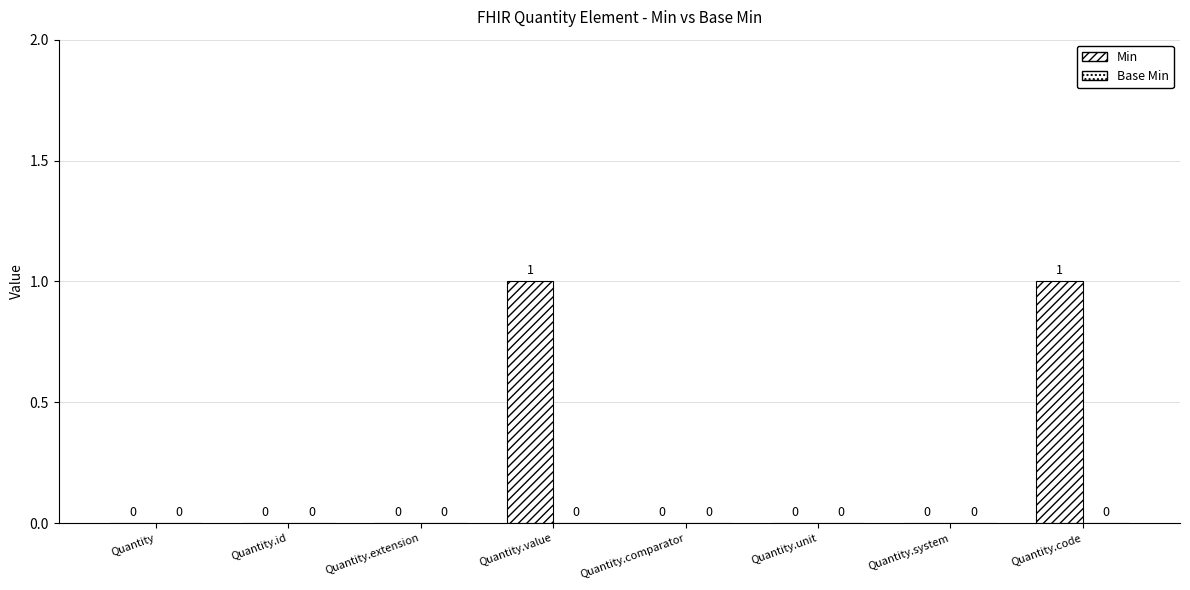

Reading left to right, transcribe all the data shown in this chart.

Min: 0	0	0	1	0	0	0	1
Base Min: 0	0	0	0	0	0	0	0